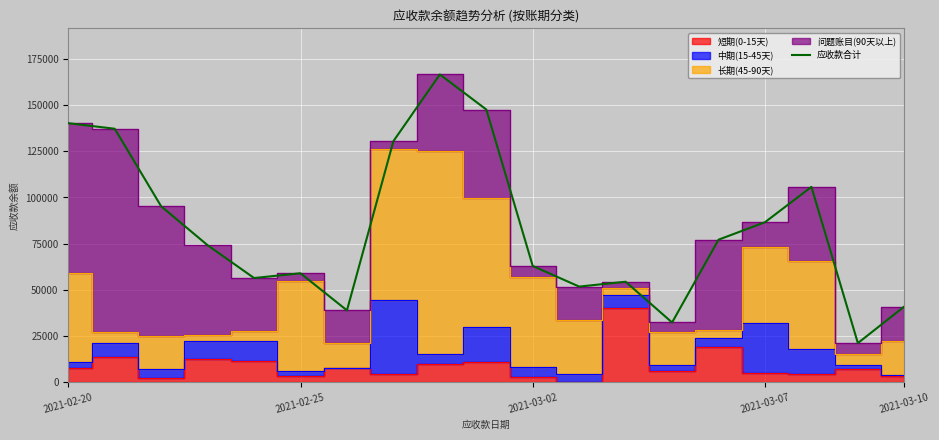

How many lines are shown in the chart?

1